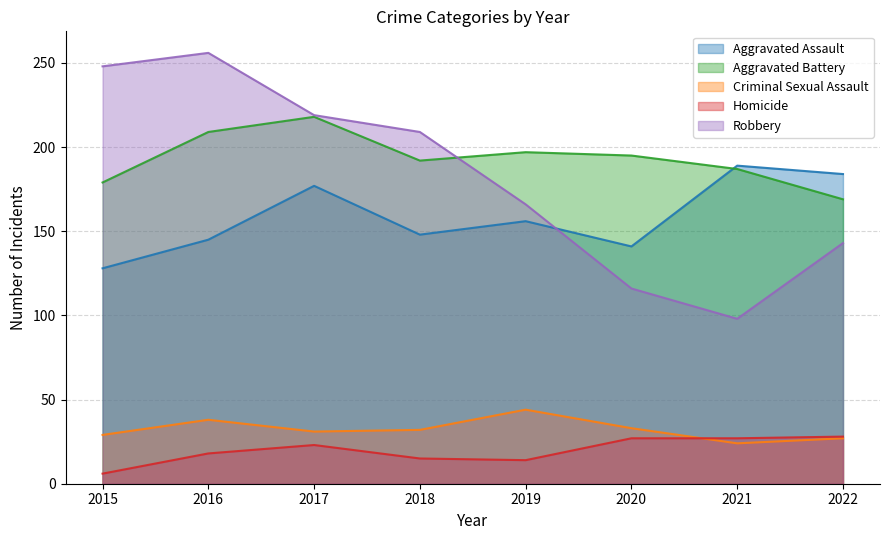

How many data points in Homicide are above 23?

3